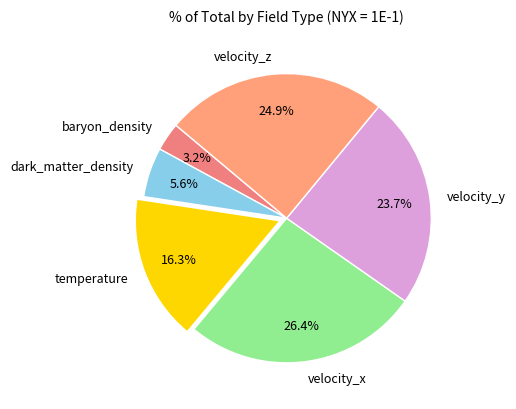

Which category has the smallest portion of the pie?

baryon_density